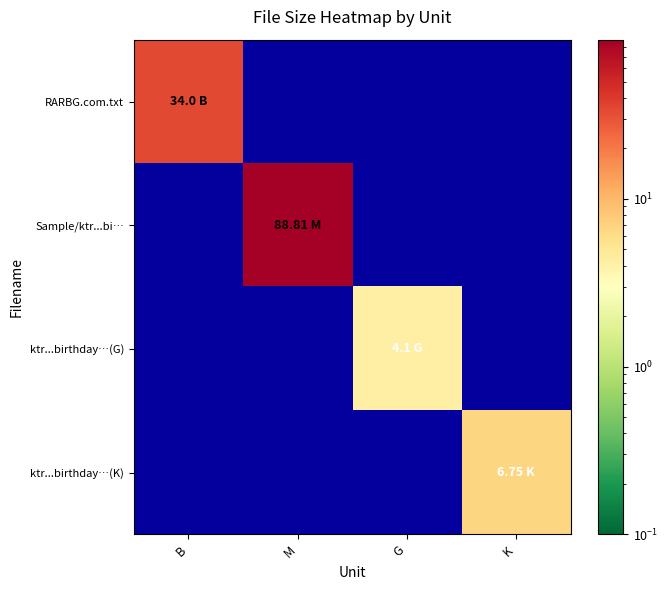

Reading right to left, transcribe all the data shown in this chart.

RARBG.com.txt: K=0.0	G=0.0	M=0.0	B=34.0
Sample/ktr...bi…: K=0.0	G=0.0	M=88.8	B=0.0
ktr...birthday…(G): K=0.0	G=4.1	M=0.0	B=0.0
ktr...birthday…(K): K=6.8	G=0.0	M=0.0	B=0.0